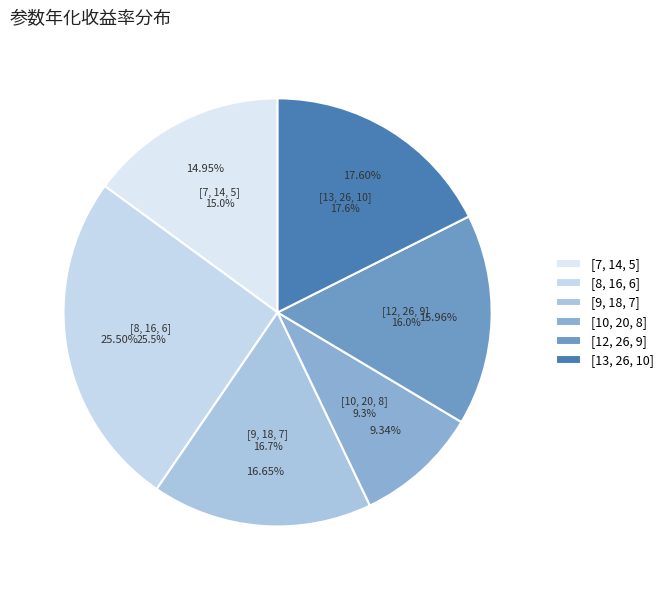

Which slice is the largest?

[8, 16, 6]